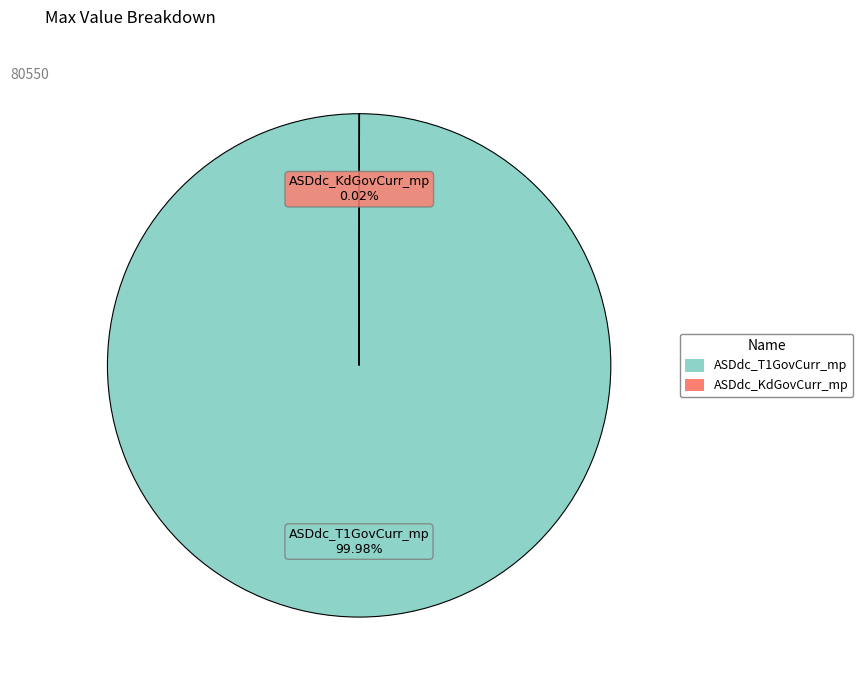

What is the majority slice?

ASDdc_T1GovCurr_mp